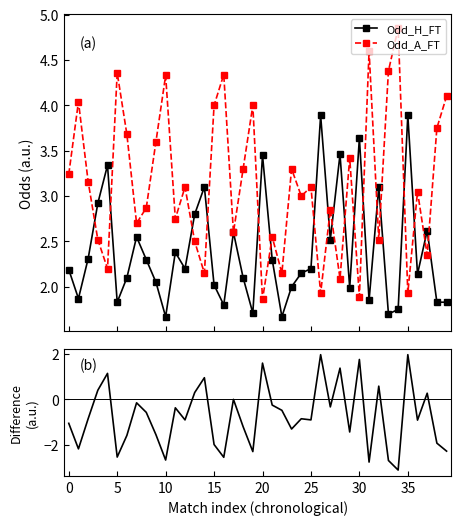

How many interior local valleys does the Odd_A_FT series have?

14